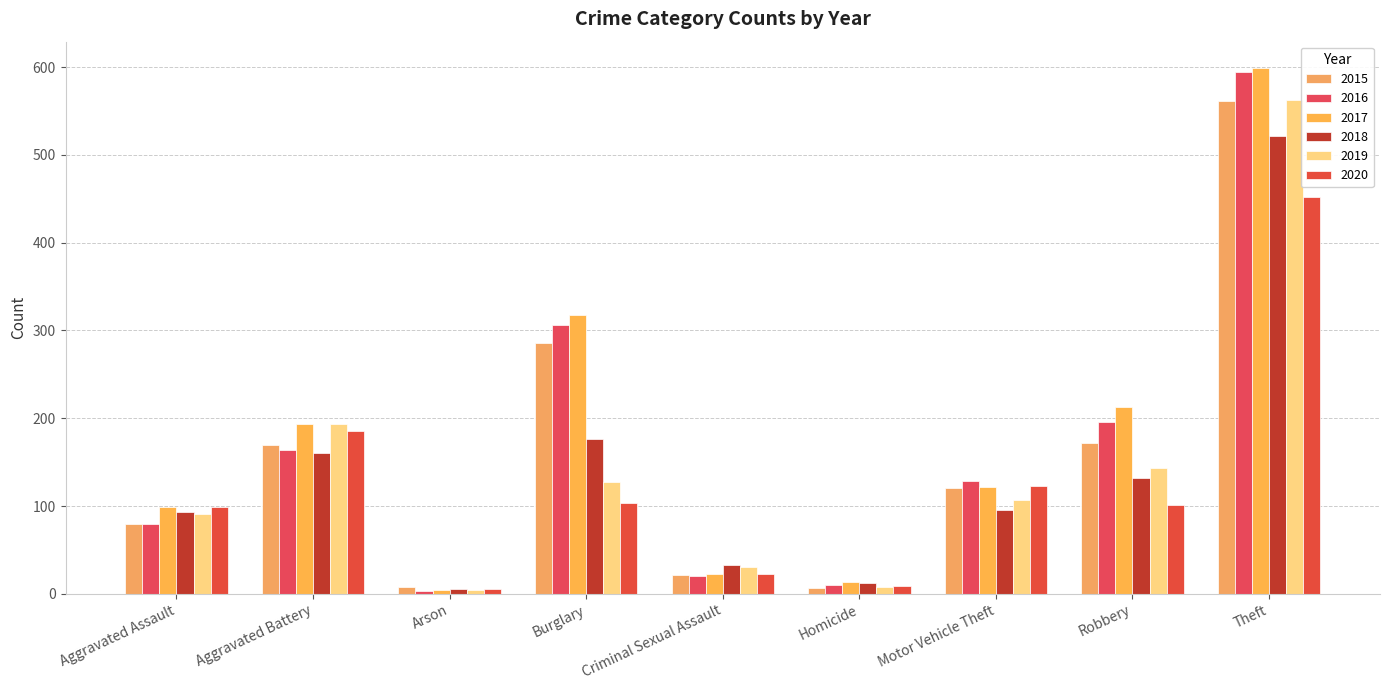

List the labels in order of 2018 value, smallest first.

Arson, Homicide, Criminal Sexual Assault, Aggravated Assault, Motor Vehicle Theft, Robbery, Aggravated Battery, Burglary, Theft